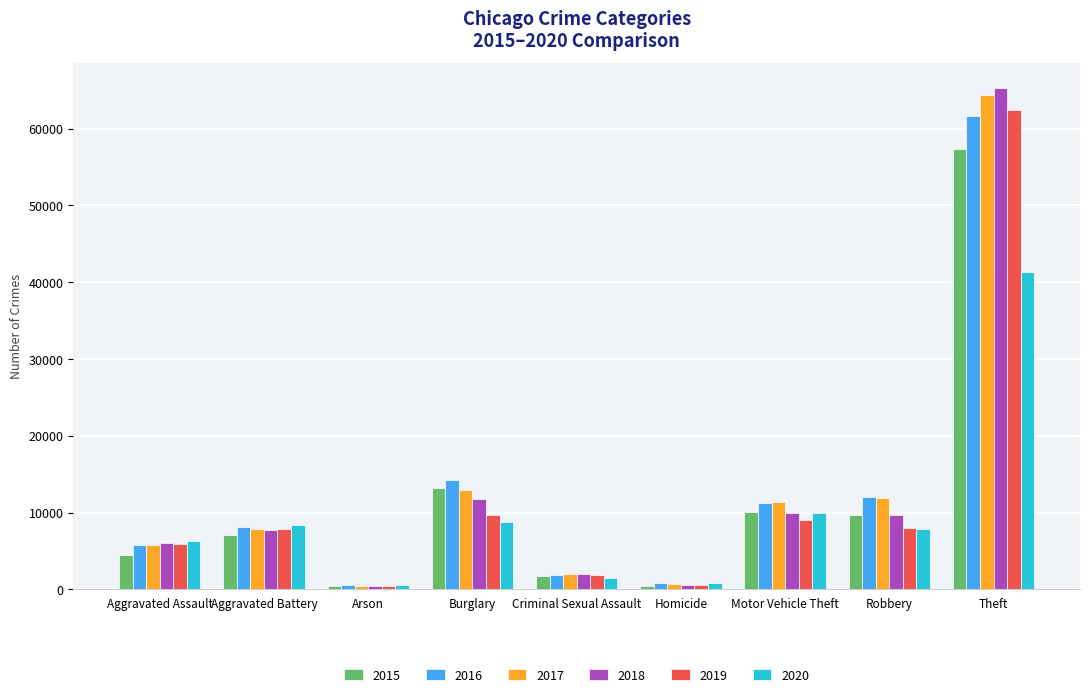

What is the spread (max minus min) of values at Aggravated Assault?

1784